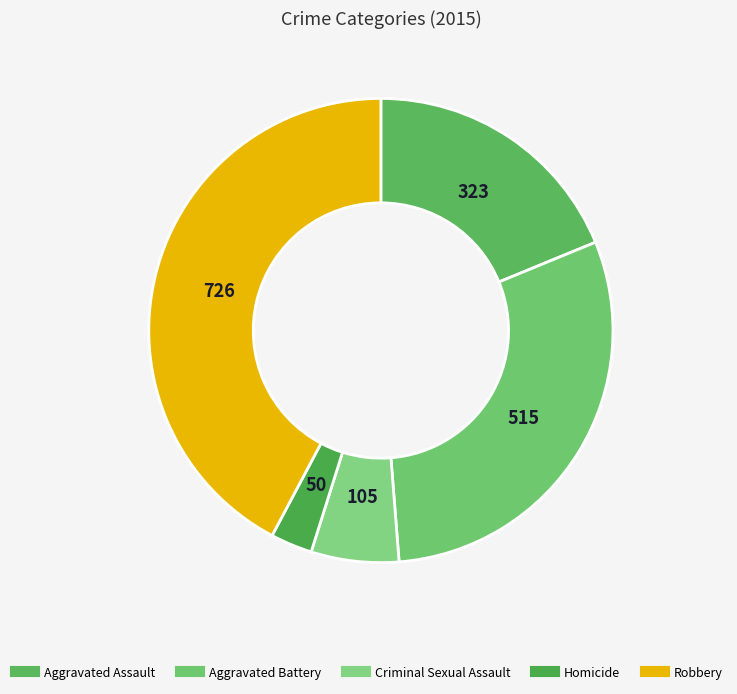

To the nearest percent, what percentage of the pie is Robbery?

42%